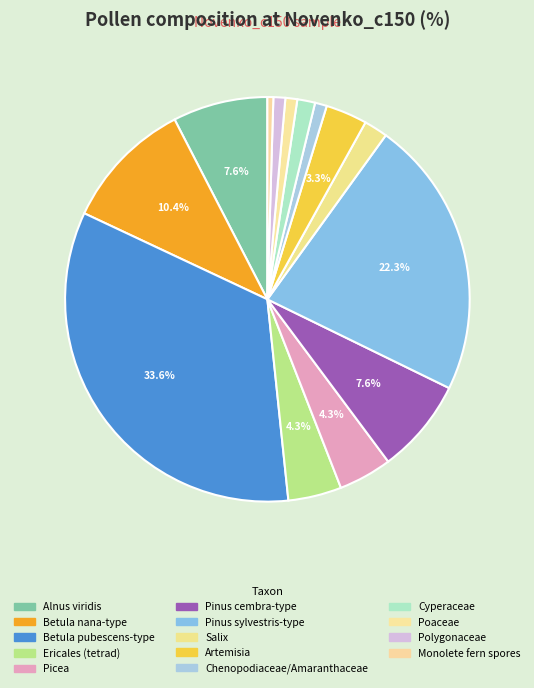

Which has a higher value, Chenopodiaceae/Amaranthaceae or Polygonaceae?

Chenopodiaceae/Amaranthaceae